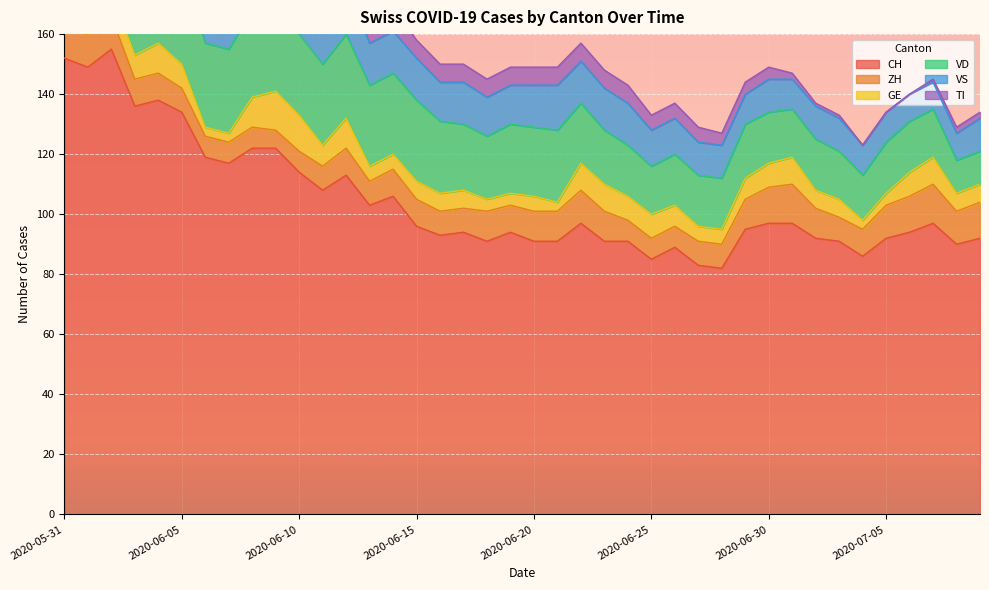

What is the approximate value of VD at 2020-07-05?

17